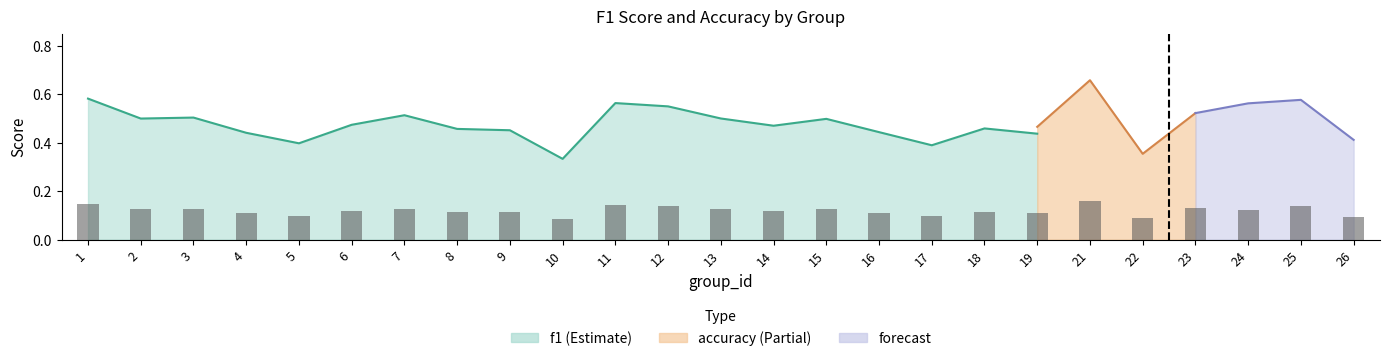

What value does the data have at 8?

0.1